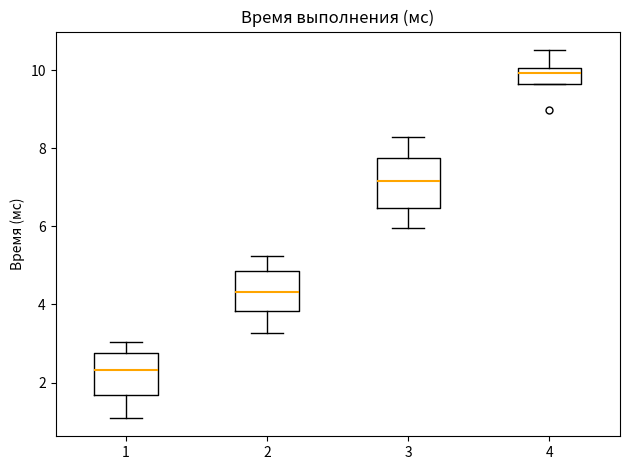

Reading left to right, transcribe this box plot: for each box, give where its median line is, the range the box spans, and where its two whiskers end, as read against the y-axis. The values are not printed on the chart, so give them approximately, as read against the axis.

1: median 2.4, box 1.6 to 2.8, whiskers 1.0 to 3.0
2: median 4.4, box 3.8 to 4.8, whiskers 3.2 to 5.2
3: median 7.2, box 6.4 to 7.8, whiskers 6.0 to 8.2
4: median 10.0 (just below the box's upper edge), box 9.6 to 10.0, whiskers 9.6 to 10.6